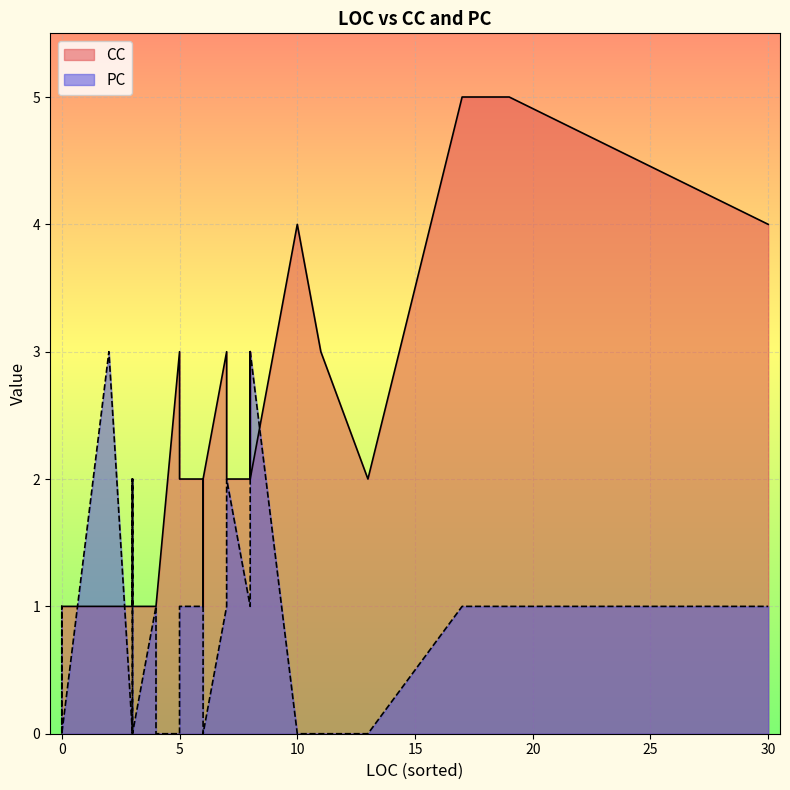

Between 3 and 3, which series saw the biggest shift?

PC